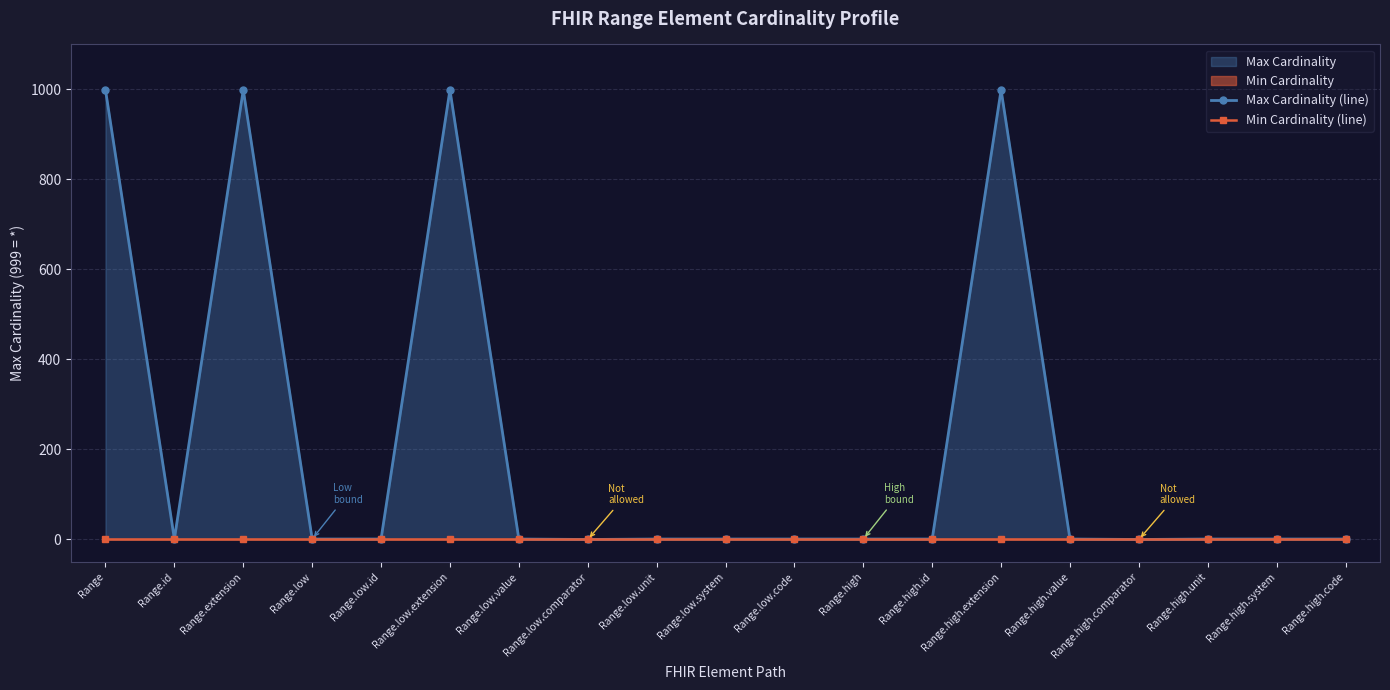

True or false: Max Cardinality (line) and Min Cardinality (line) cross at least once.

False